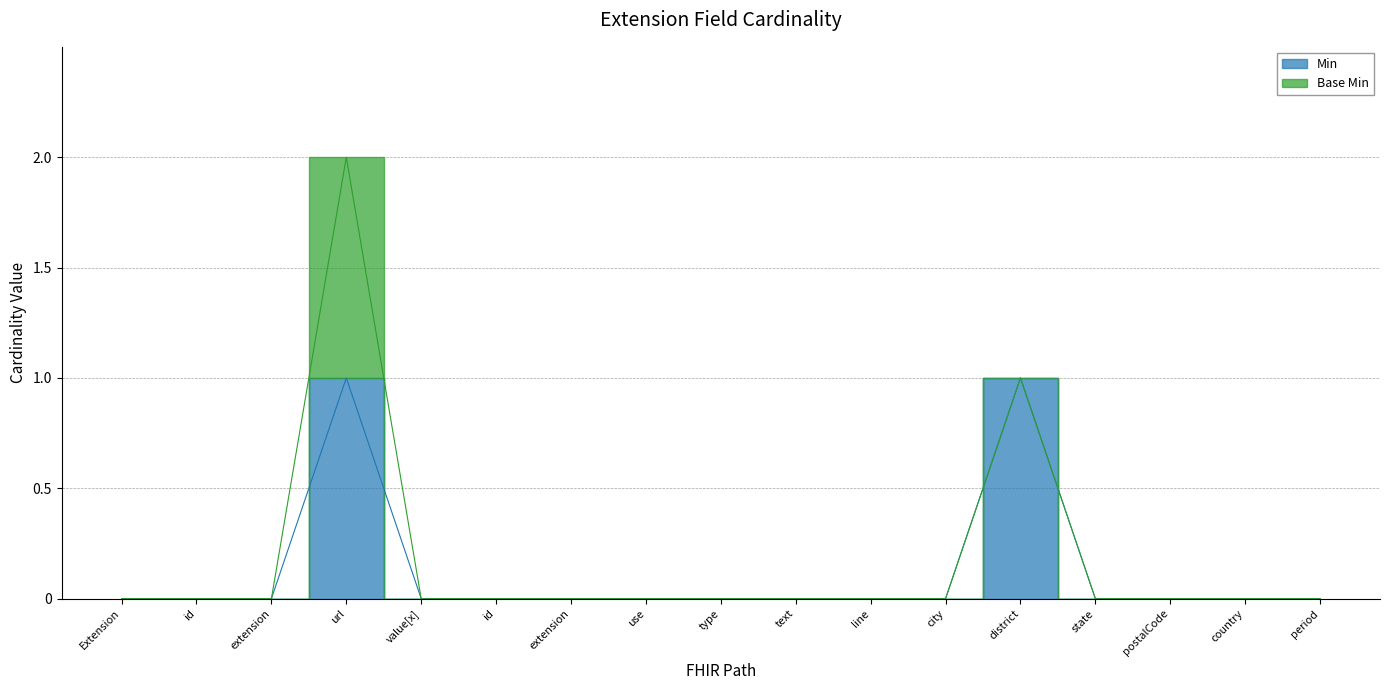

List the labels in order of value, smallest first.

Extension, id, extension, value[x], id, extension, use, type, text, line, city, state, postalCode, country, period, url, district